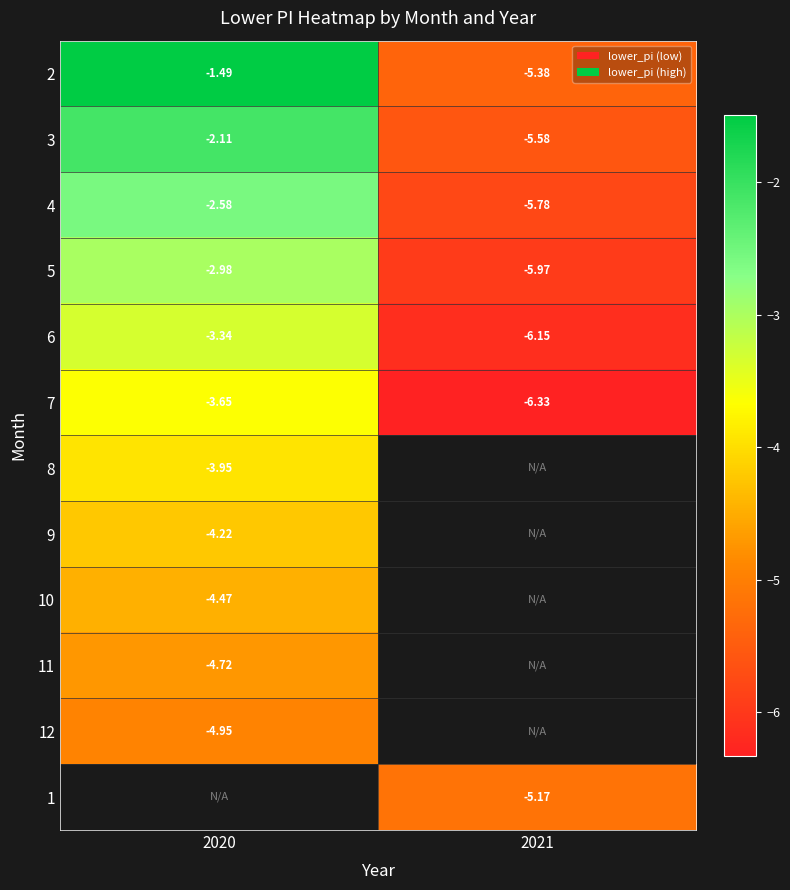

Is the value of 3 at 2020 greater than the value of 5 at 2020?

Yes